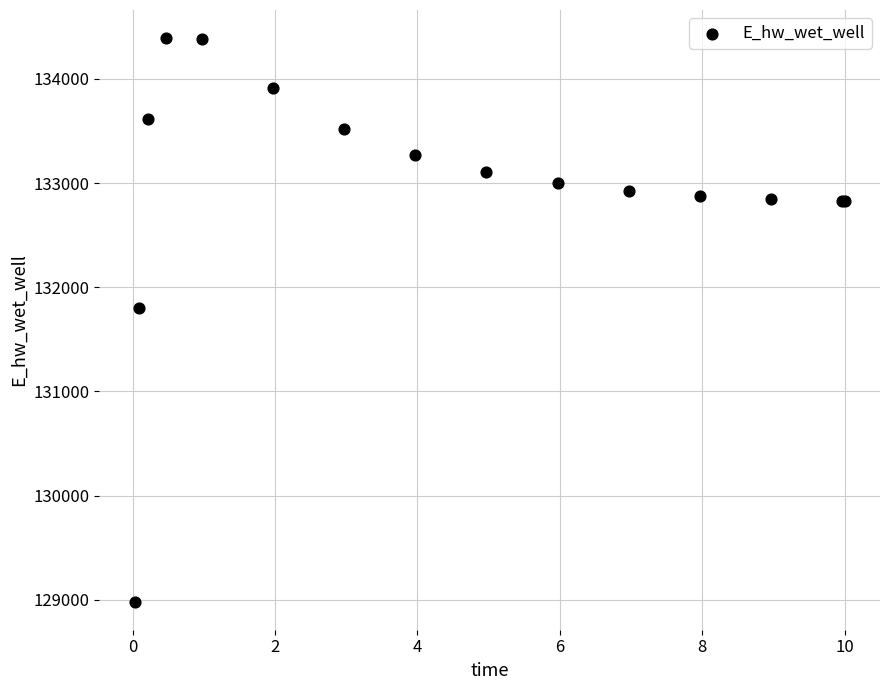

What Y value in the scatter plot is closest to 131687?

131804.3